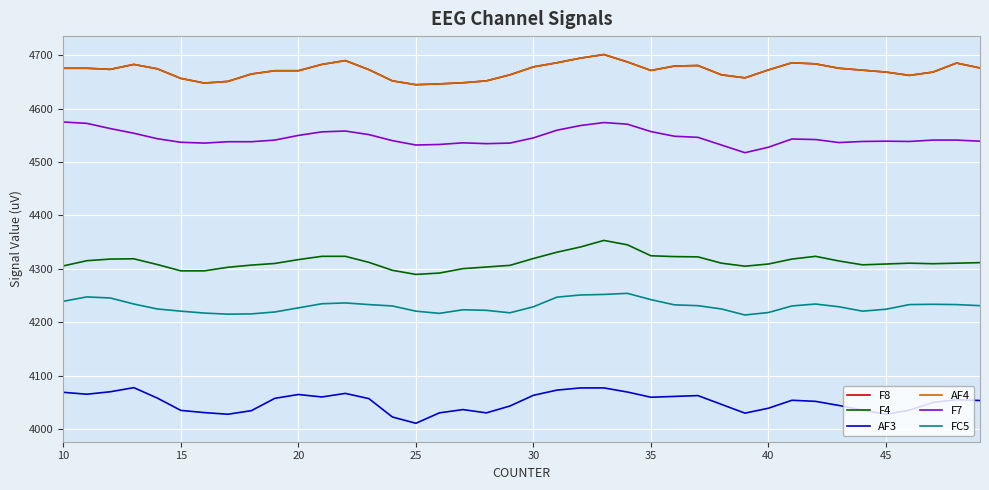

True or false: FC5 and F4 intersect in this chart.

False